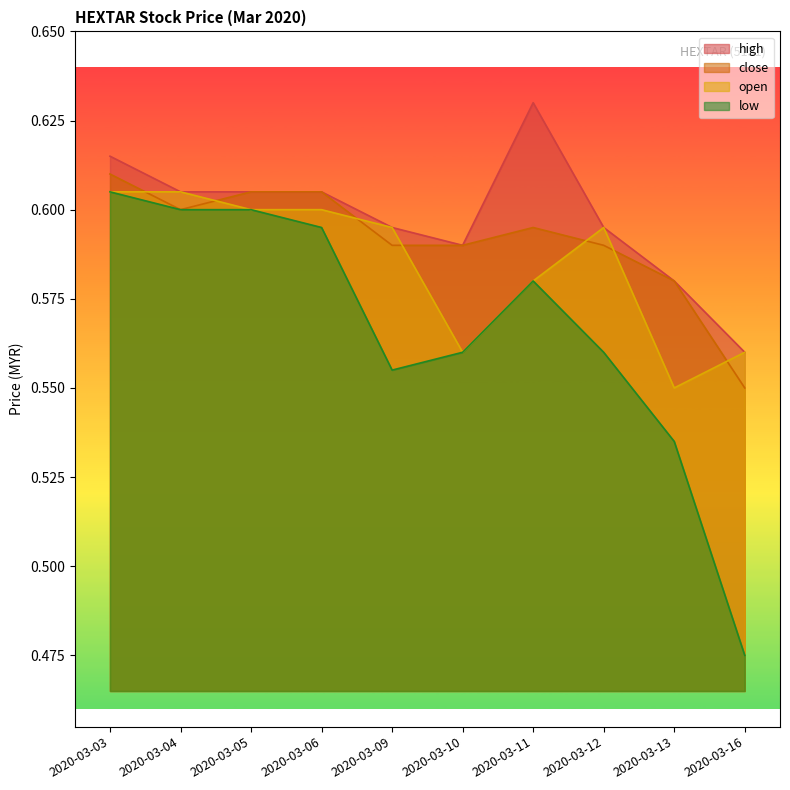

List the series in order of their overall mean, highest first.

high, close, open, low